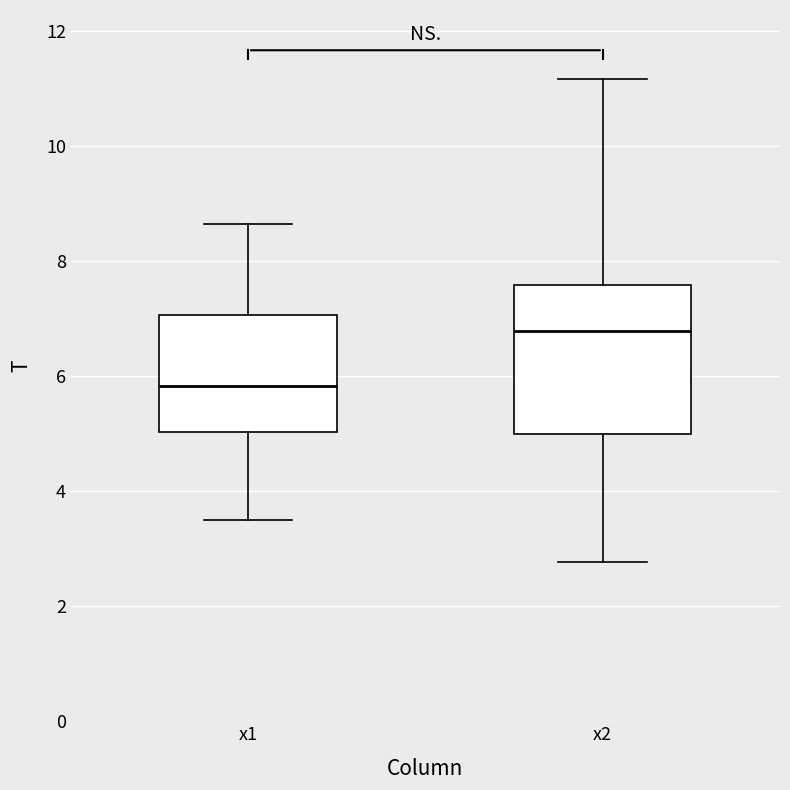

Where does the upper whisker of the box for x2 end on the y-axis? The values are not printed on the chart, so give them approximately, as read against the axis.

11.2